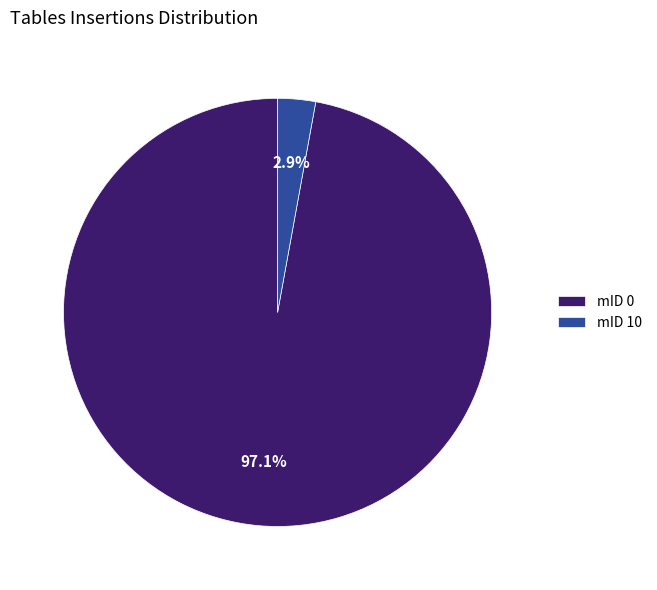

Which has a higher value, mID 10 or mID 0?

mID 0